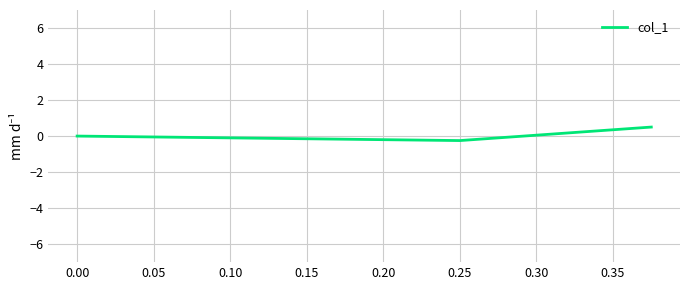

How many values are above zero?

1